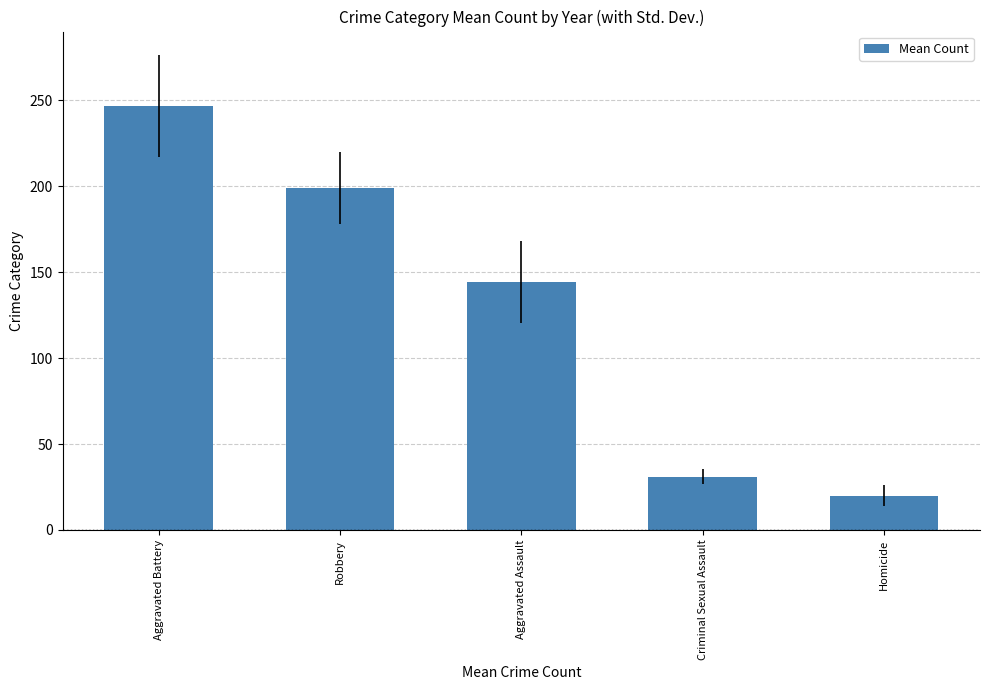

How many data points are less than 144?

2